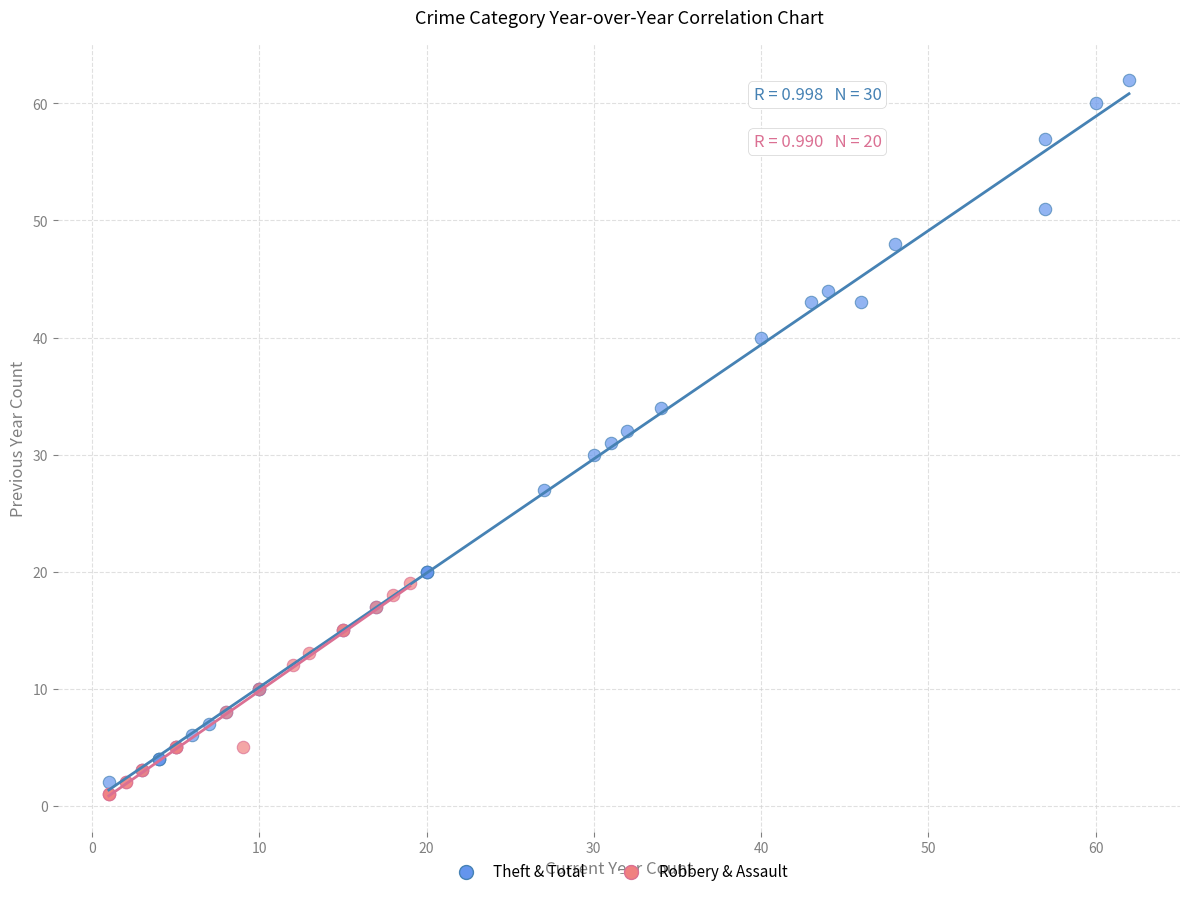

Which series contains the lowest Y value?

Robbery & Assault